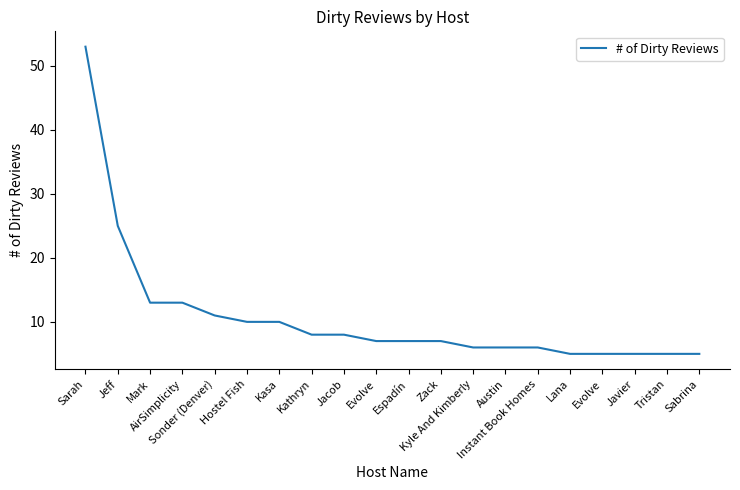

Count the number of categories in the chart.

20